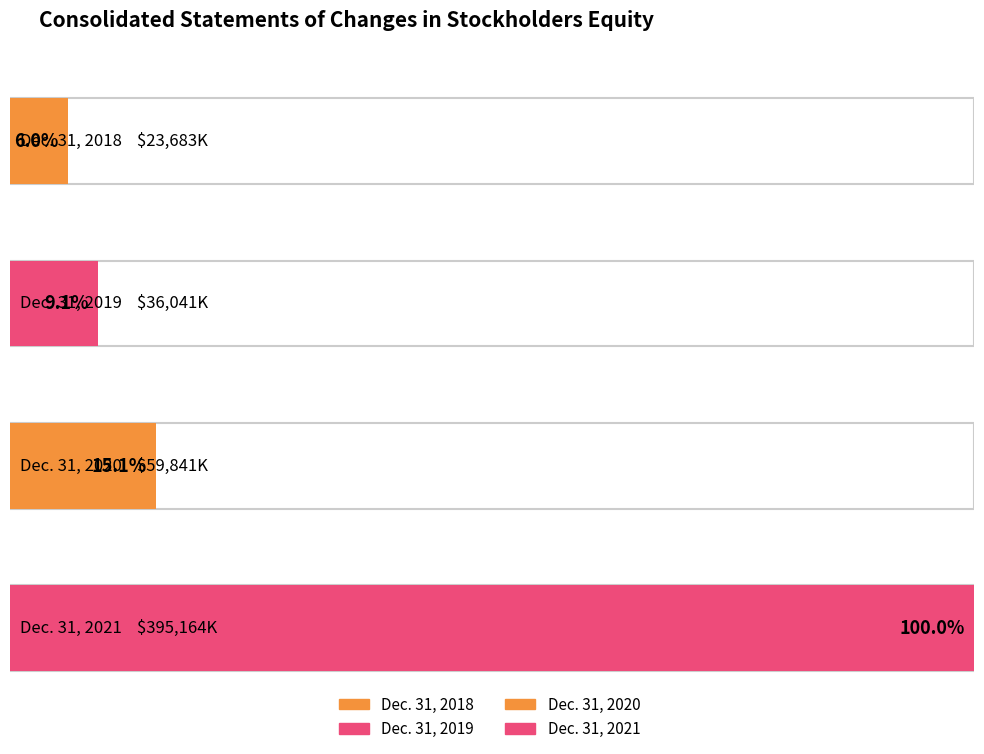

Where is the data nearest to the value 209423?

Dec. 31, 2020